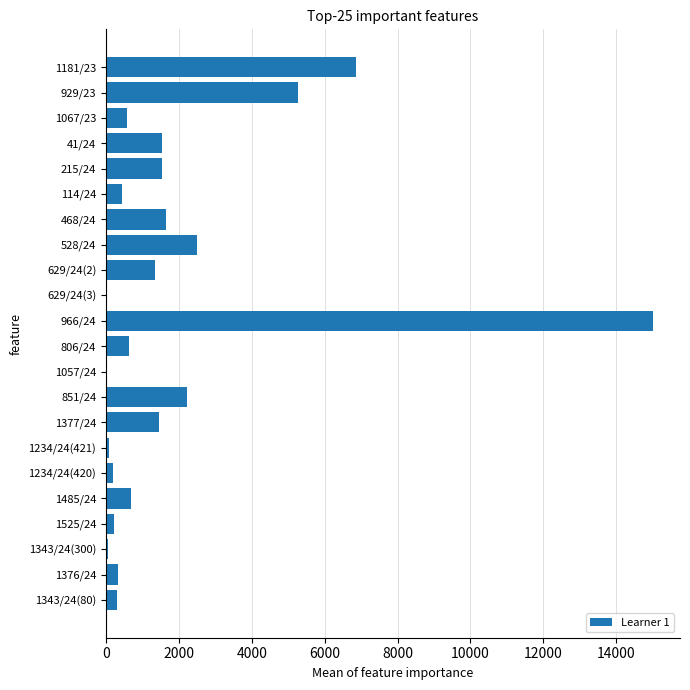

Are the bars horizontal?

Yes